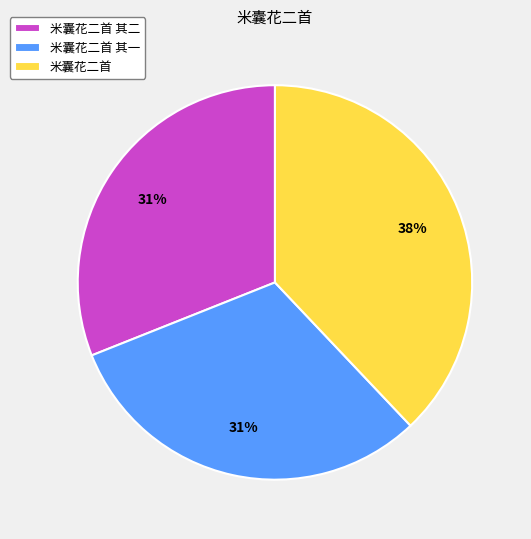

Which category has the biggest portion of the pie?

米囊花二首